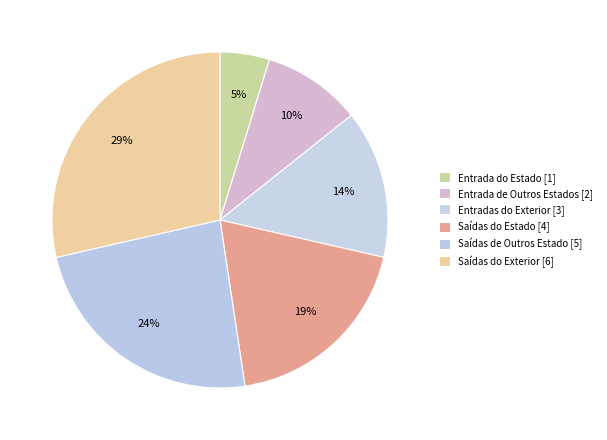

How many slices are in this pie chart?

6